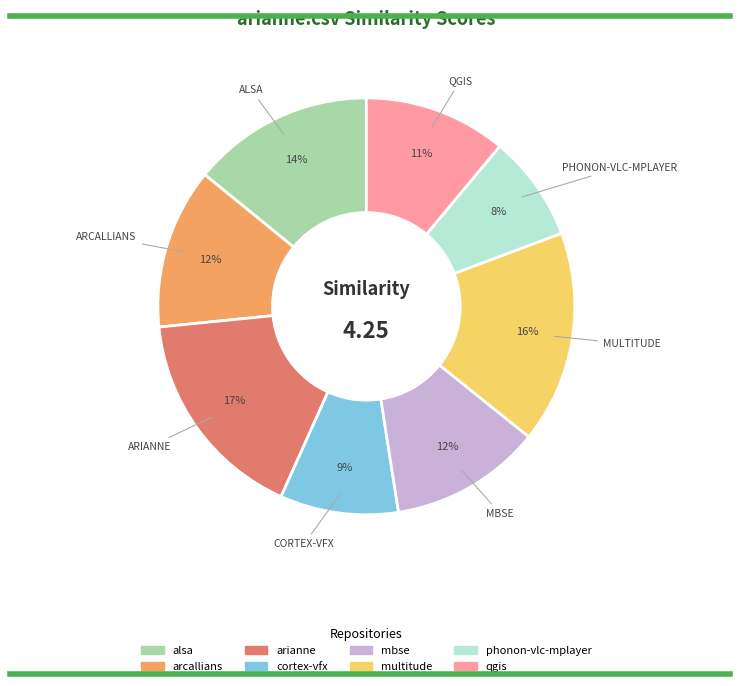

To the nearest percent, what is the average slice percentage?

12%